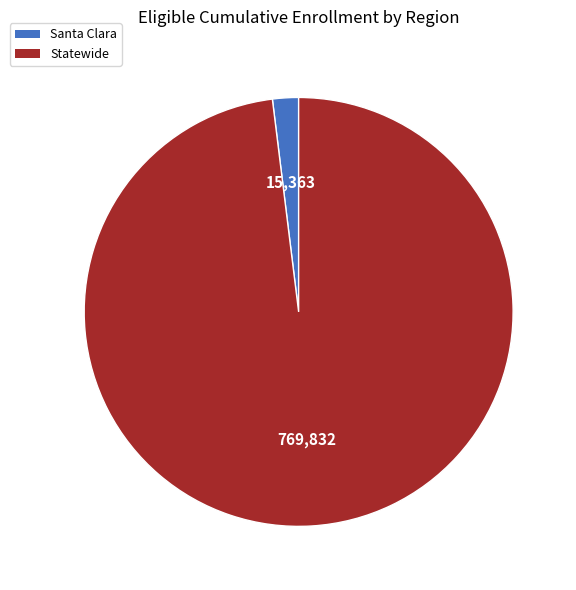

Is Statewide the majority of the pie?

Yes